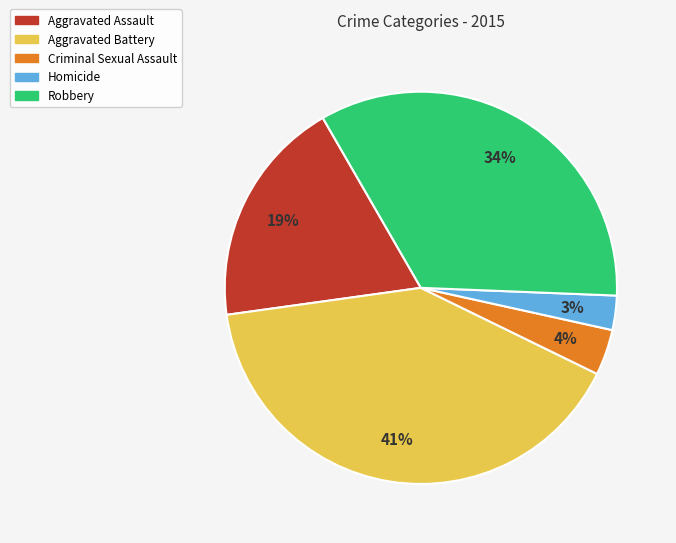

Which has a higher value, Aggravated Battery or Criminal Sexual Assault?

Aggravated Battery